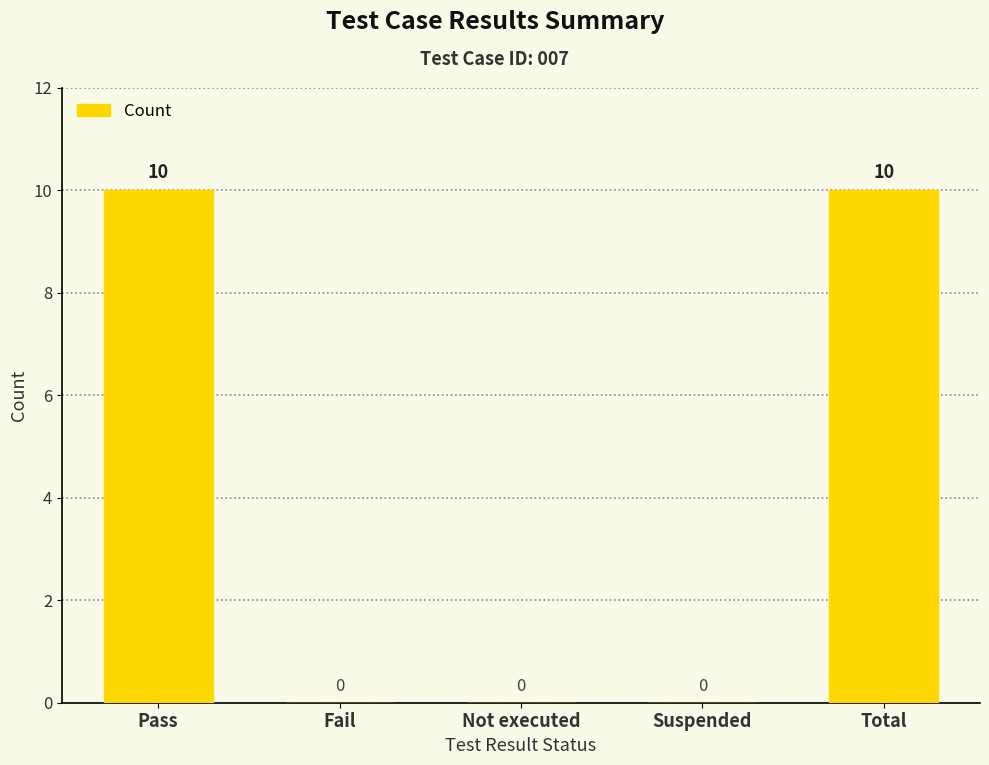

How many values exceed 0?

2